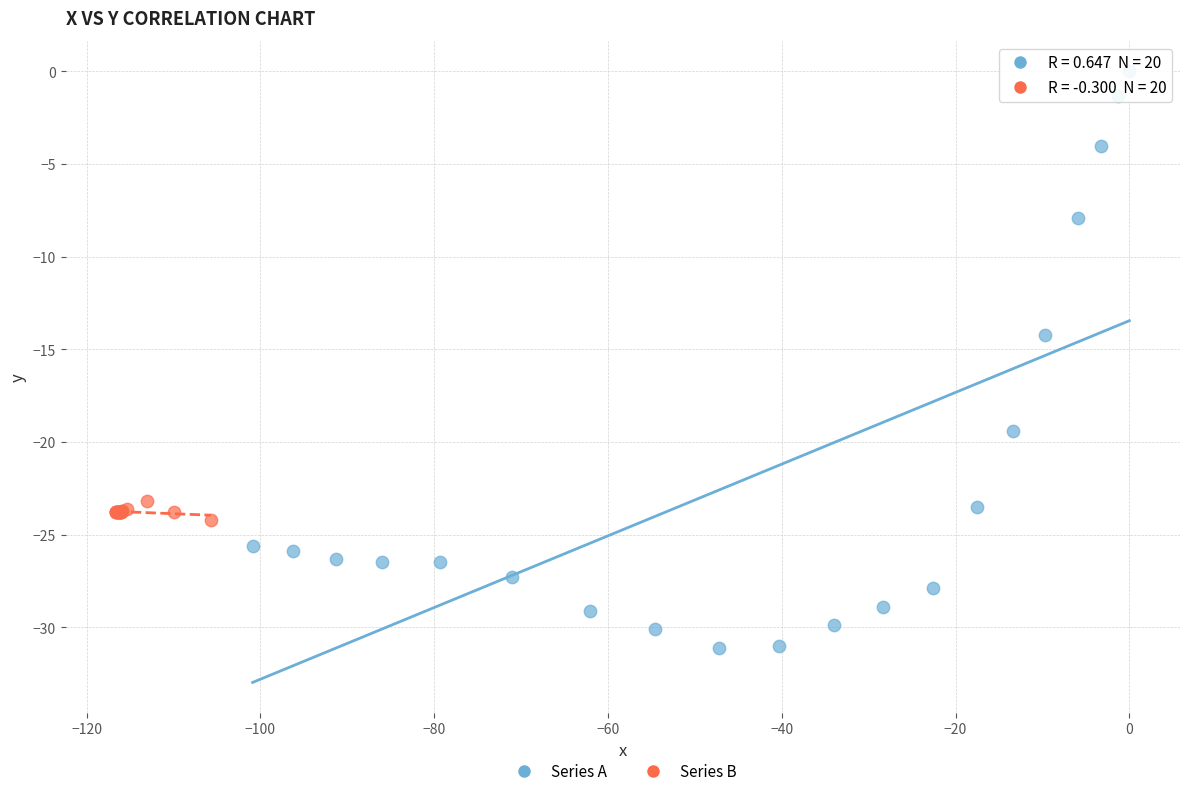

Which series contains the lowest Y value?

Series A